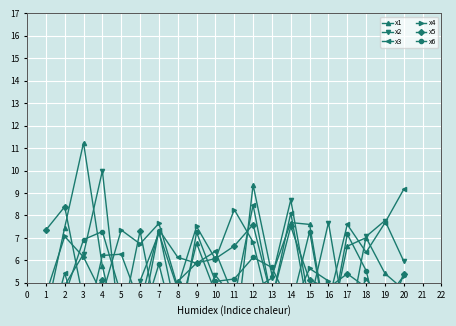

Rank the categories by x4 value from highest to lowest.

11, 7, 9, 5, 2, 12, 6, 3, 10, 15, 20, 18, 16, 8, 1, 4, 19, 14, 17, 13